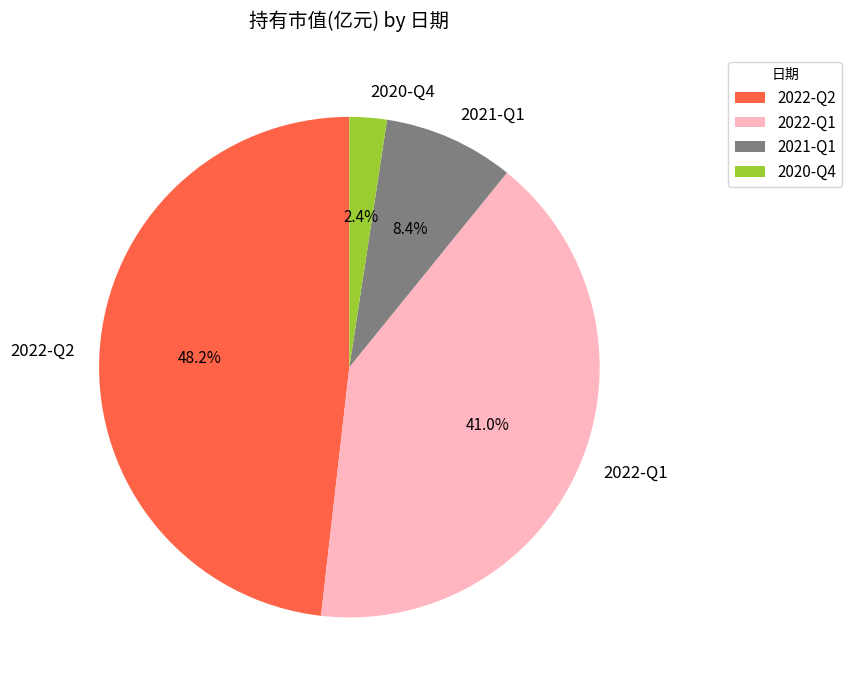

What percentage is NOT represented by 2020-Q4?

97.6%